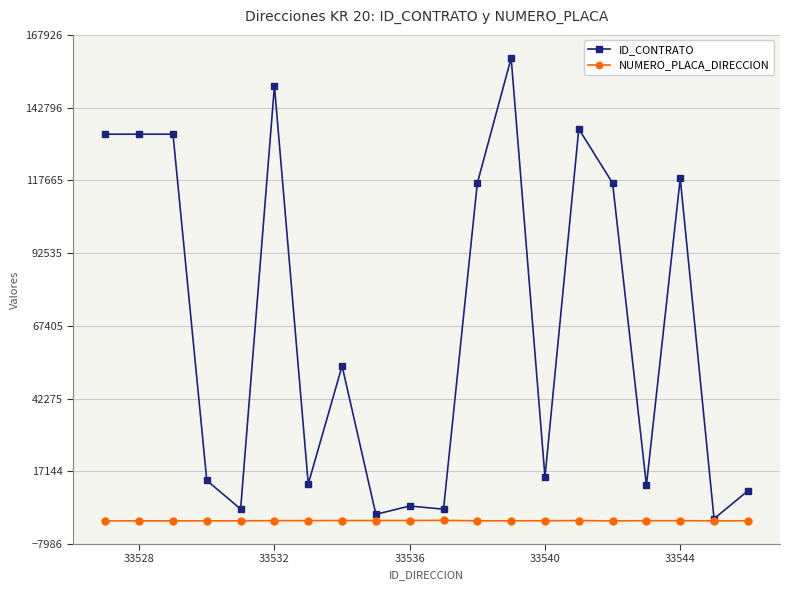

Which series has the largest total across all categories?

ID_CONTRATO